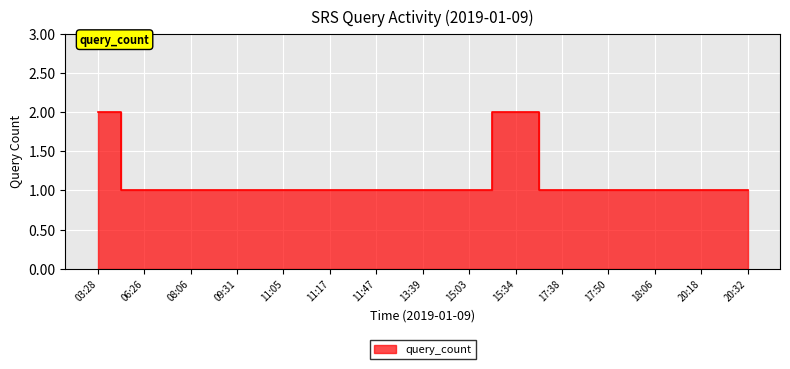

The value at 03:28 is 2. True or false?

True